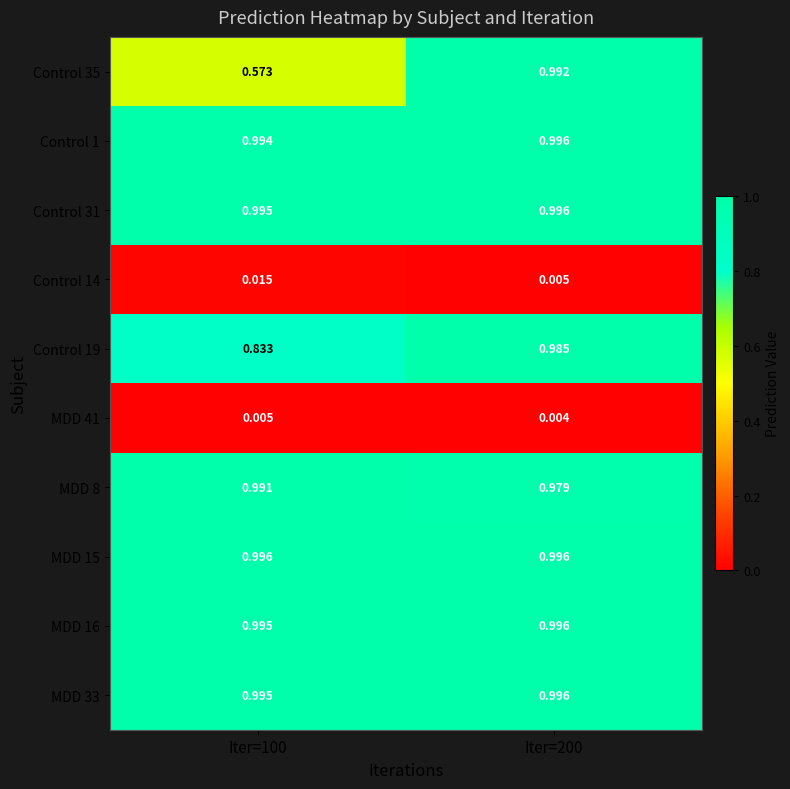

Is the value of MDD 41 at Iter=200 greater than the value of MDD 16 at Iter=200?

No